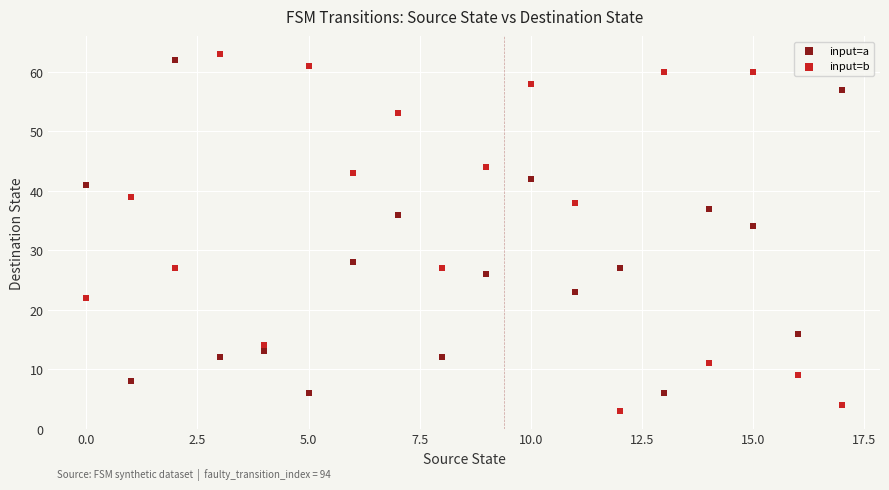

Which series reaches the minimum Y coordinate?

input=b